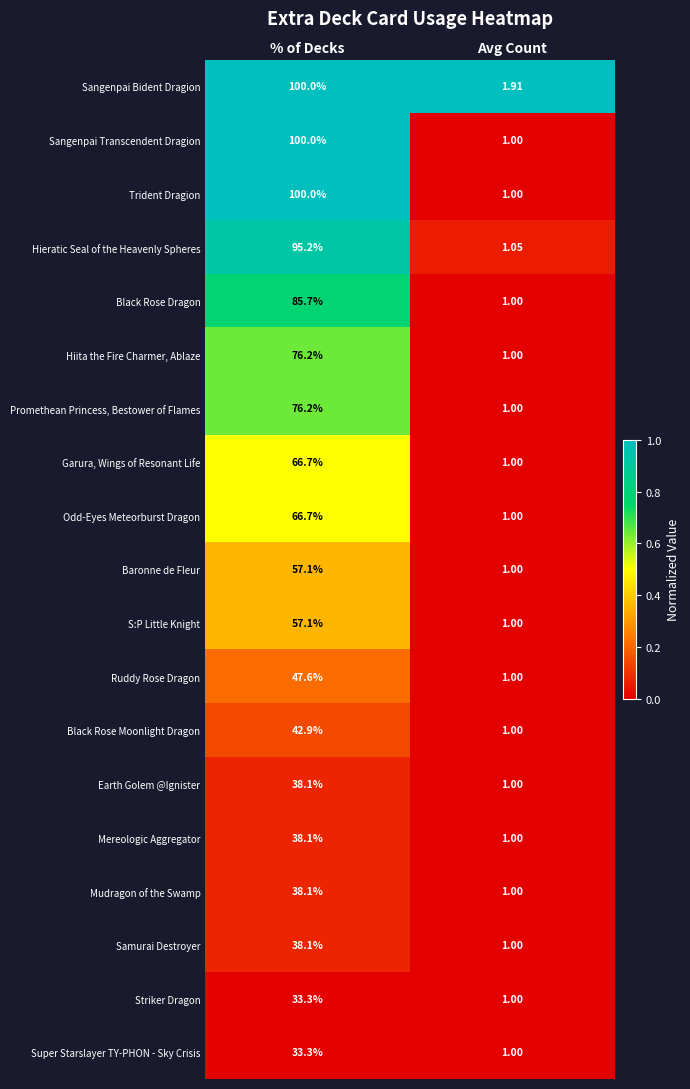

Which label corresponds to the smallest value in the chart?

Avg Count